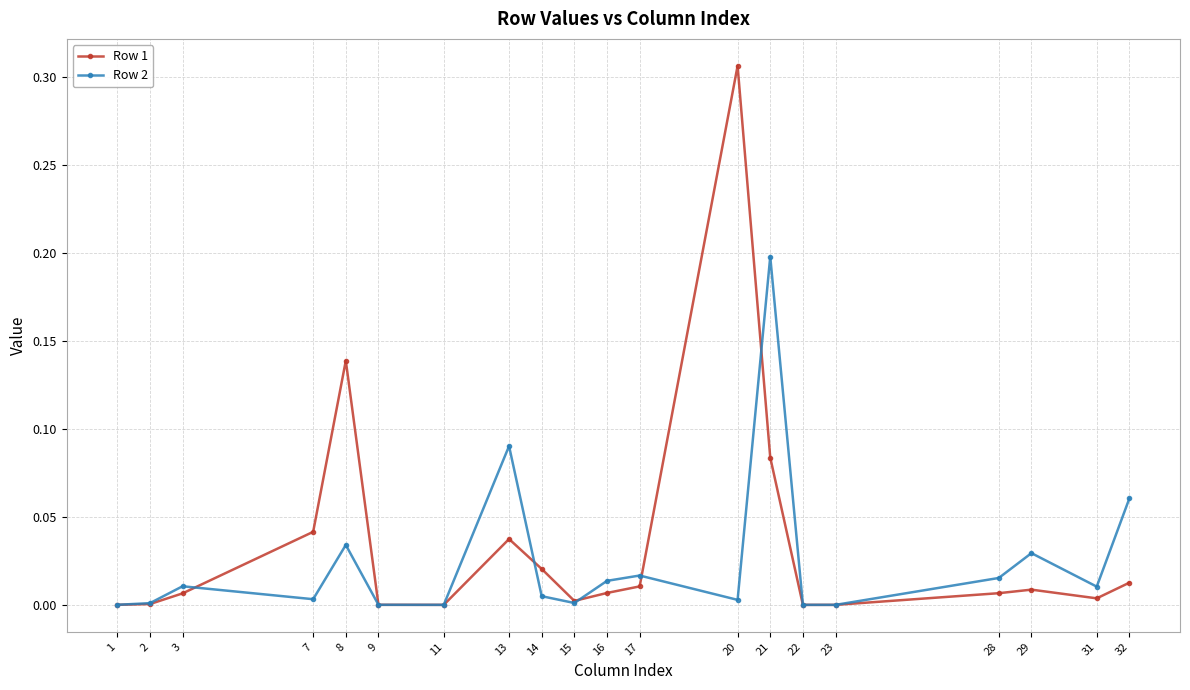

Is it true that Row 1 equals 0.0 at 9?

True